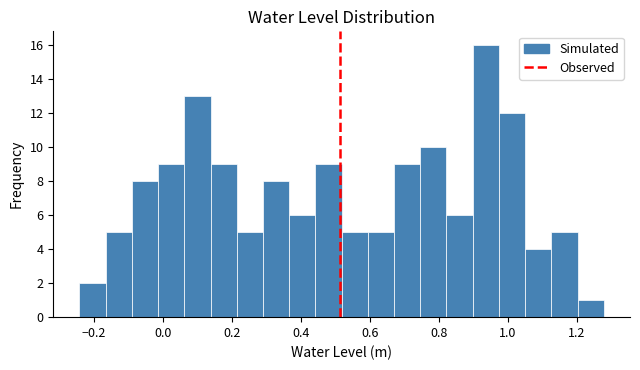

Read against the x-axis, roughly where is the centre of the tallest bar?

0.94